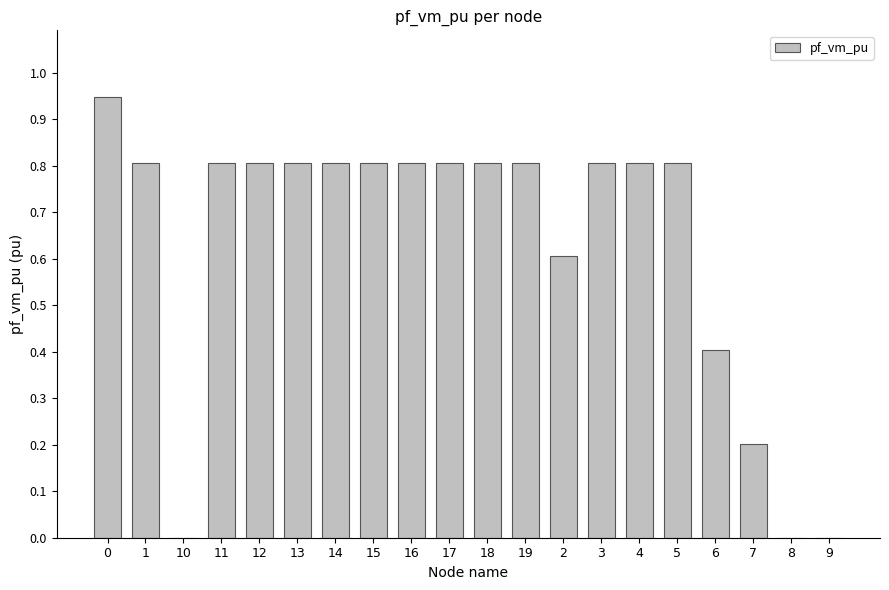

What is the change in value from 3 to 8?

-0.8